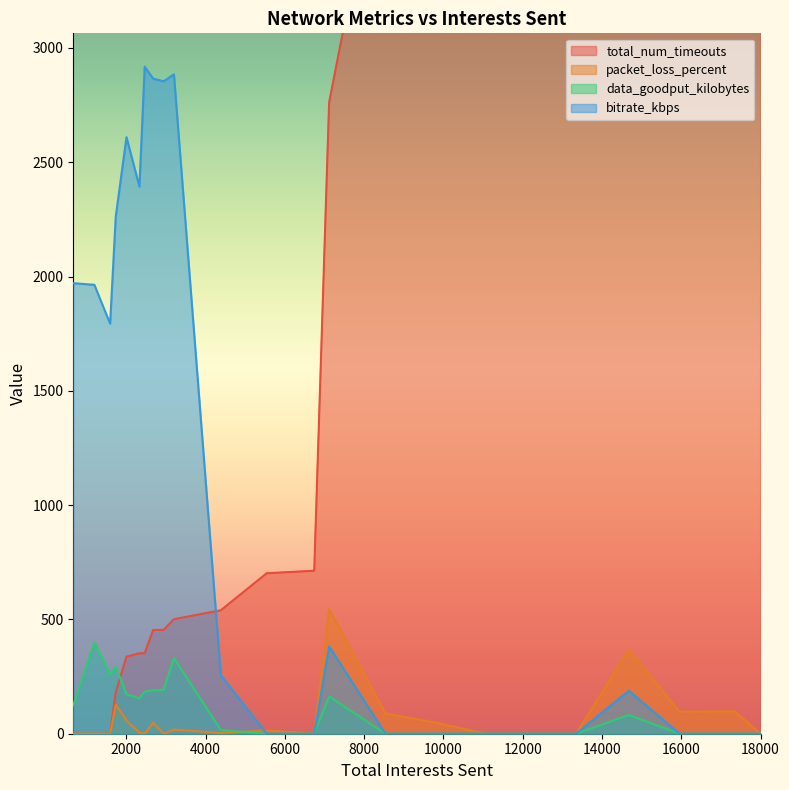

How many times do total_num_timeouts and data_goodput_kilobytes cross each other?

1